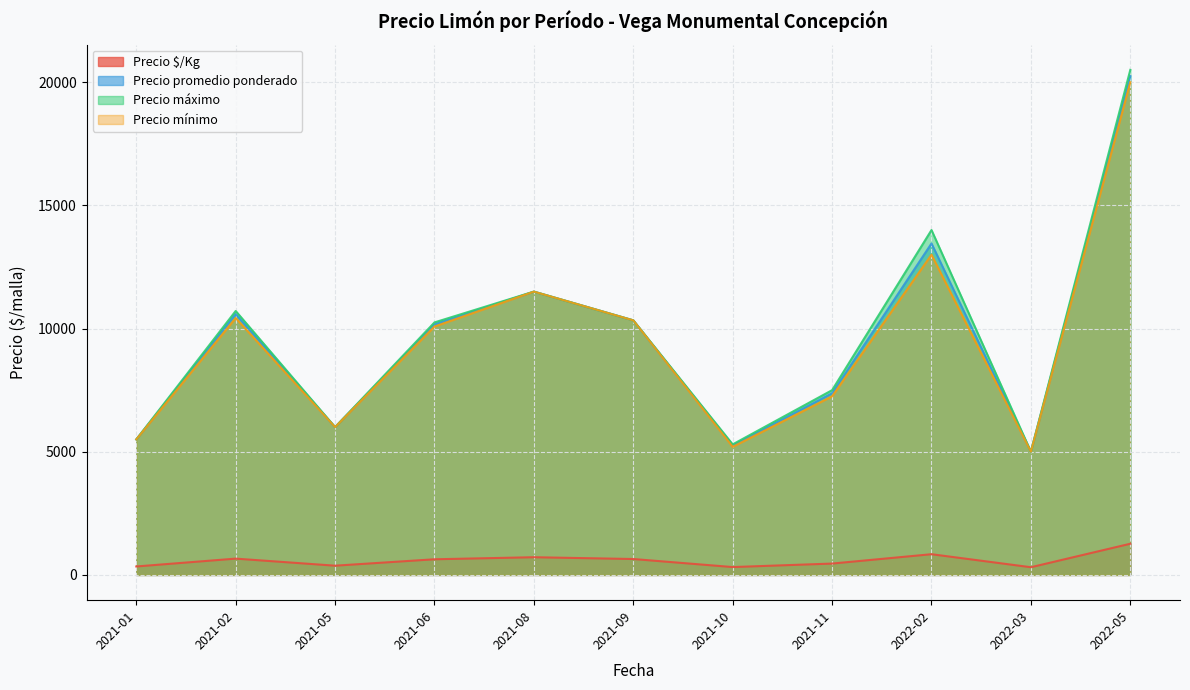

What is the sum of all Precio $/Kg values?

6579.8